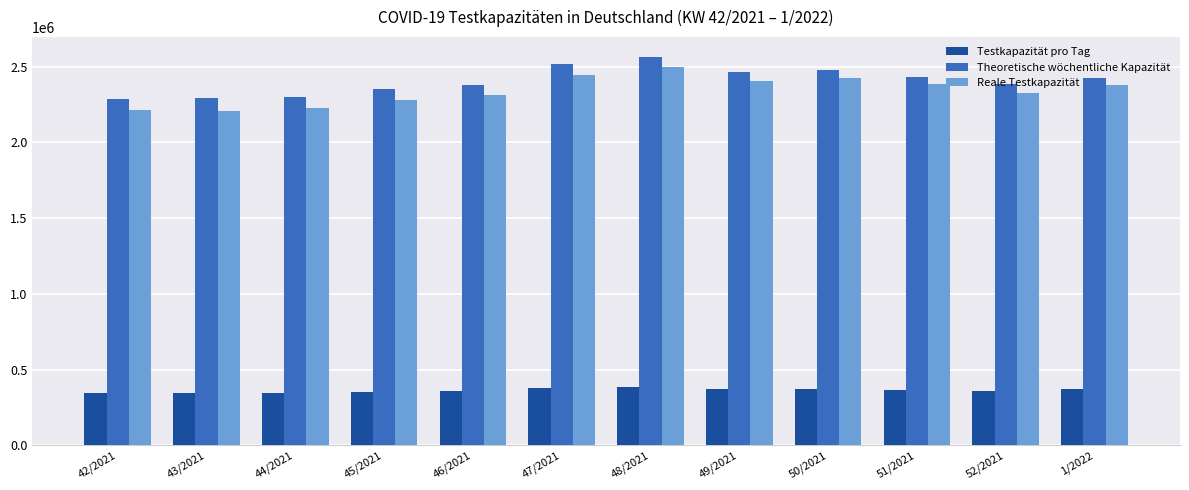

What is the difference between the second highest and minimum values in the Reale Testkapazität series?

234581